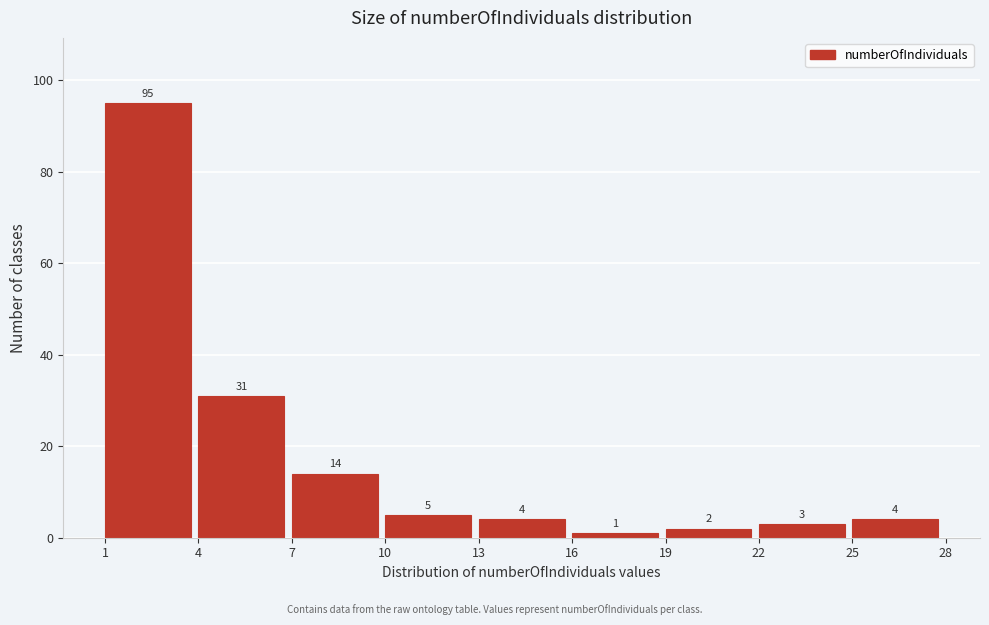

Reading left to right, list every bar in this chart as the range it spans on the x-axis followed by its height.

1 to 4: 95
4 to 7: 31
7 to 10: 14
10 to 13: 5
13 to 16: 4
16 to 19: 1
19 to 22: 2
22 to 25: 3
25 to 28: 4